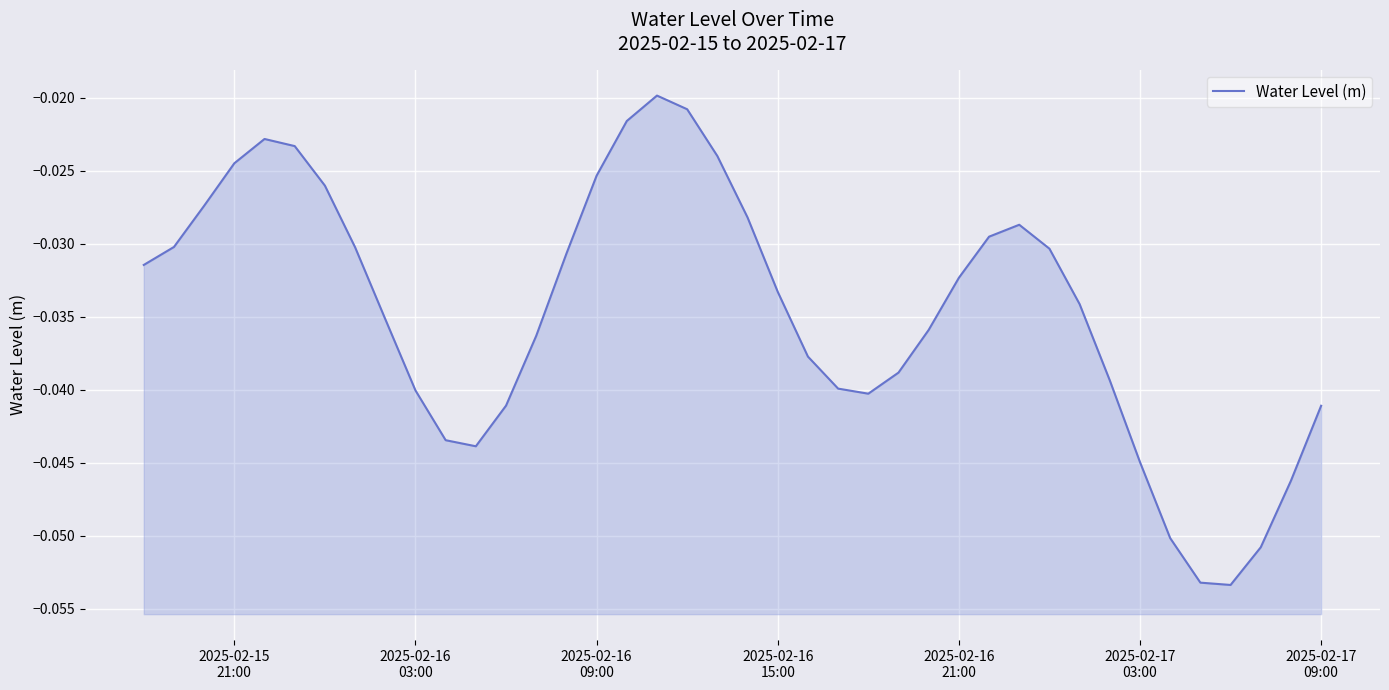

True or false: the data shows -0.0 at 14.

False